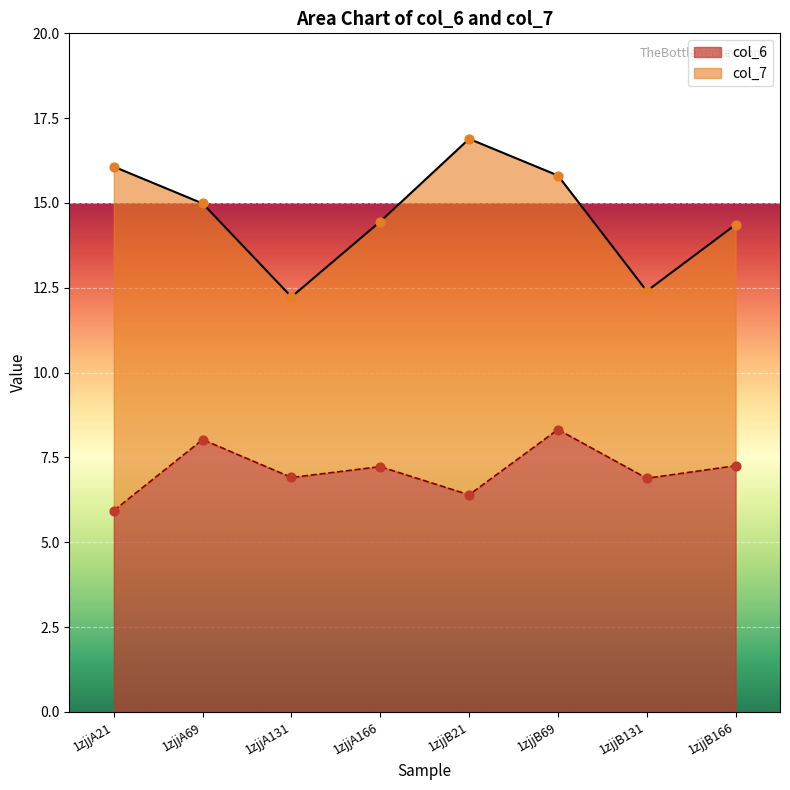

What is the change in value from 1zjjA131 to 1zjjA166?

+0.3